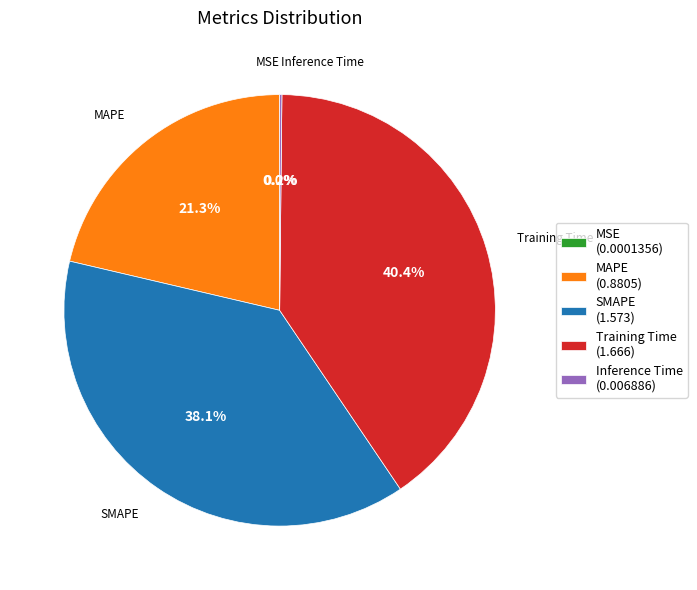

To the nearest percent, what is the average slice percentage?

20%